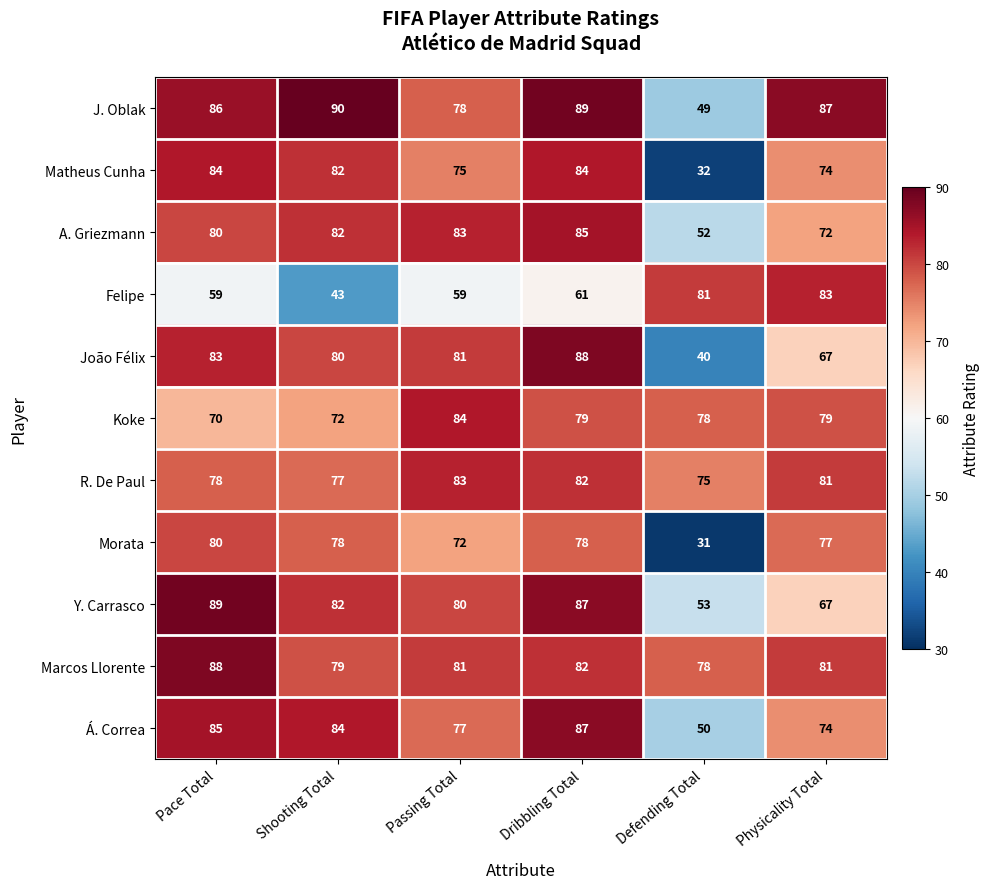

What is the total value across all series at Dribbling Total?

902